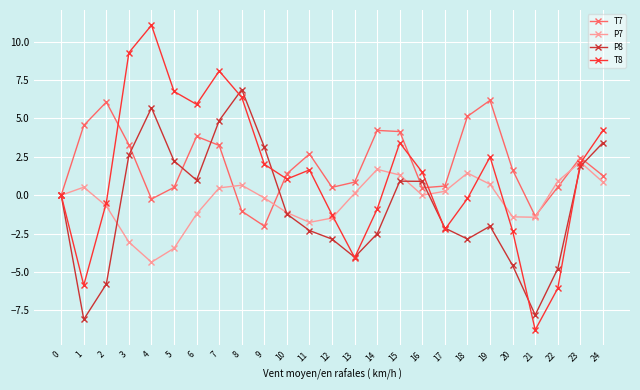

At which category does T8 reach its first local peak?

4